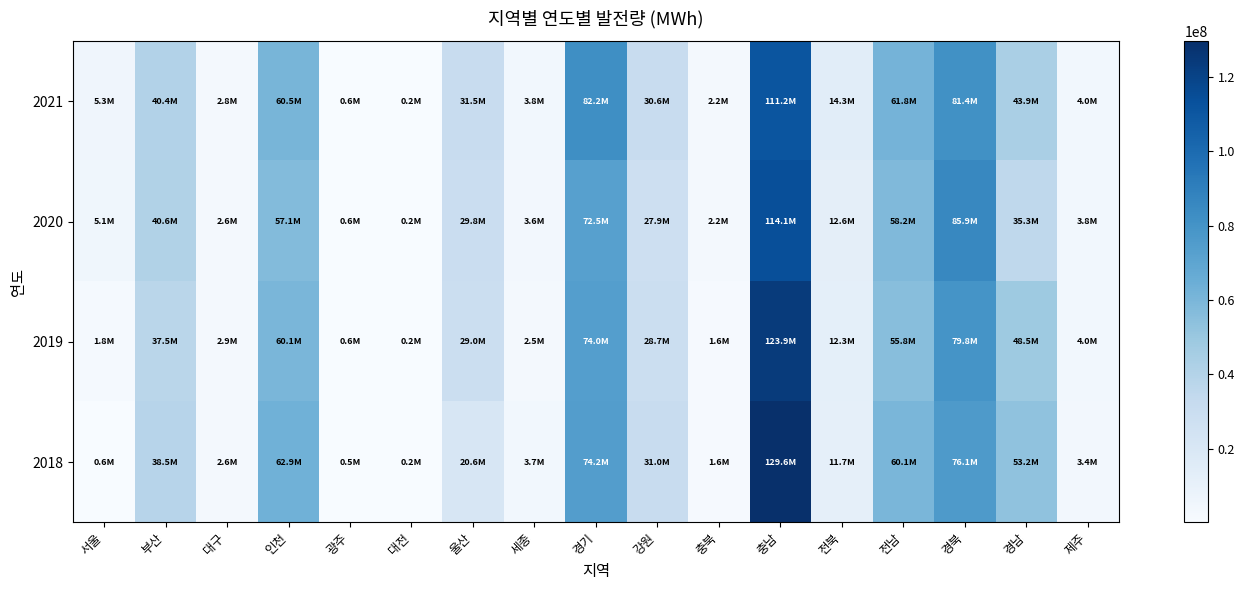

At how many categories does at least one series exceed 44124018?

6